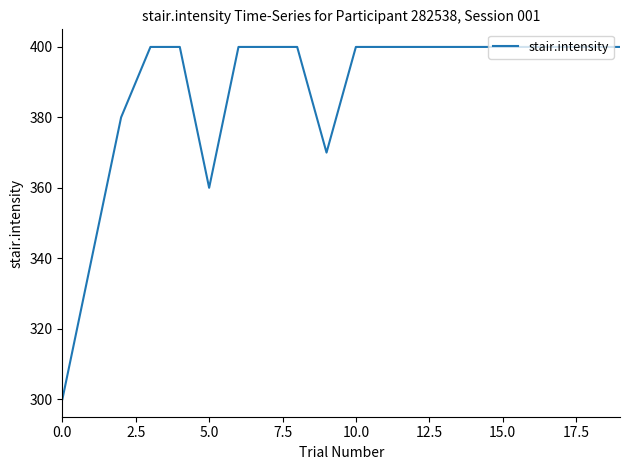

What is the greatest value displayed?

400